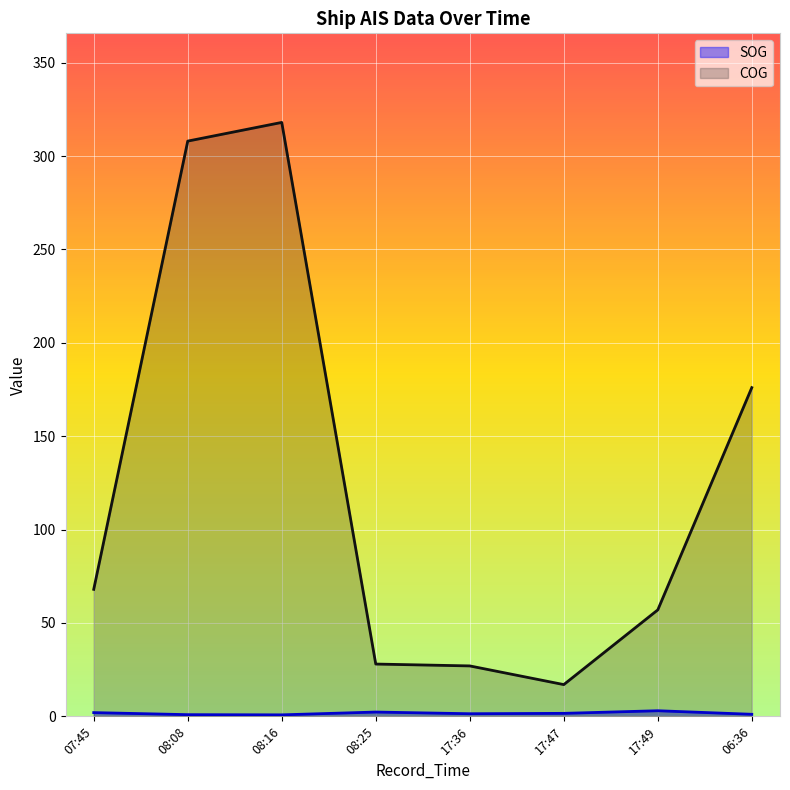

What is the difference between the highest and lowest values at 2024-04-28 17:47:38?

15.4